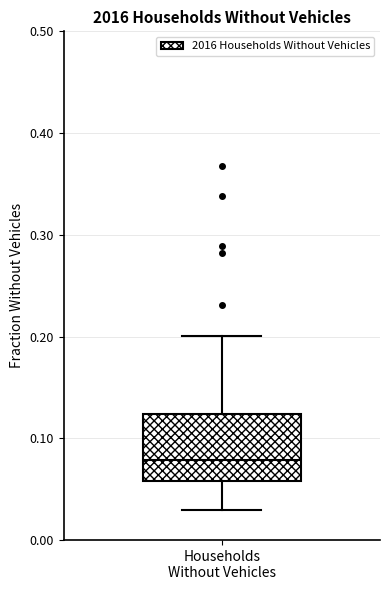

Where does the median line of the box for Households Without Vehicles sit on the y-axis? The values are not printed on the chart, so give them approximately, as read against the axis.

0.08